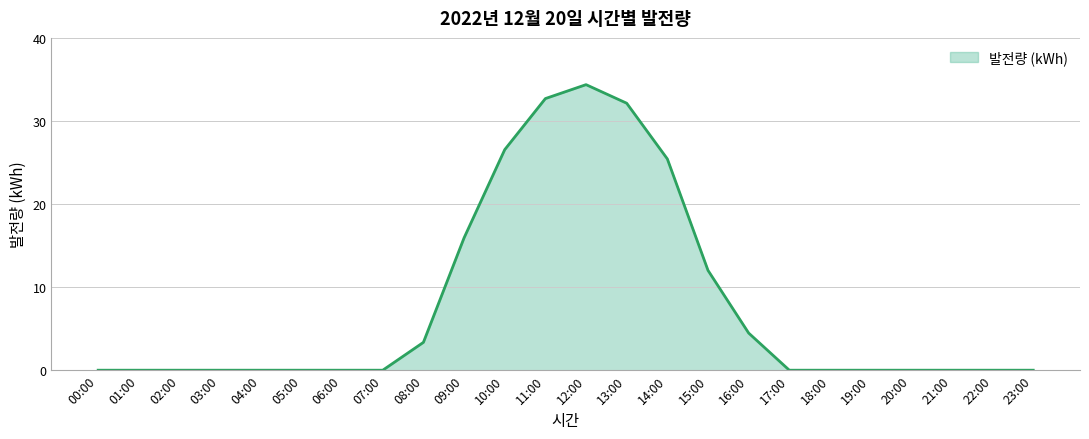

The chart shows a value of 26.5 at 10:00. True or false?

True